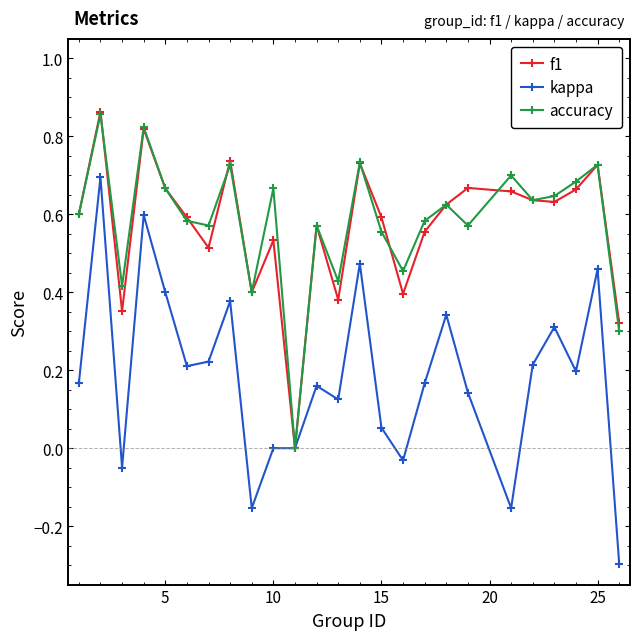

What is the smallest value displayed?

-0.3